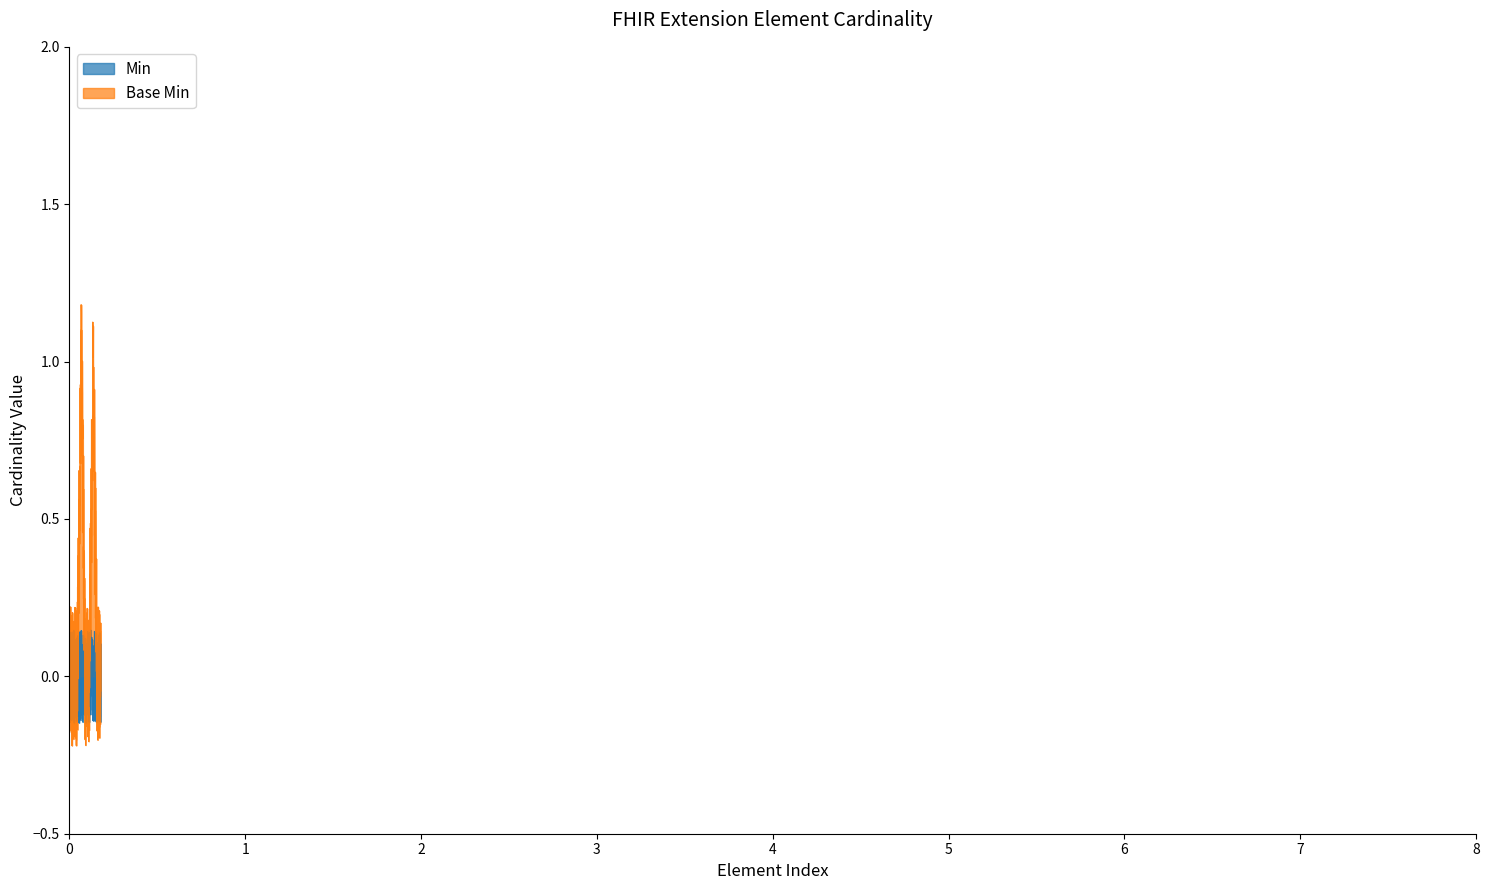

What is the sum of all Base Min values?

2